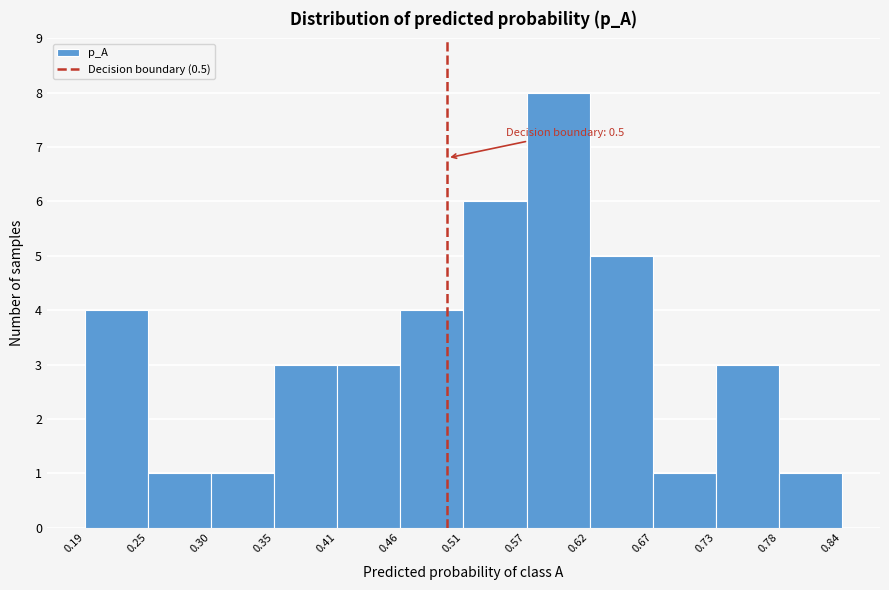

Over which range of the x-axis is the bar tallest?

0.57 to 0.62